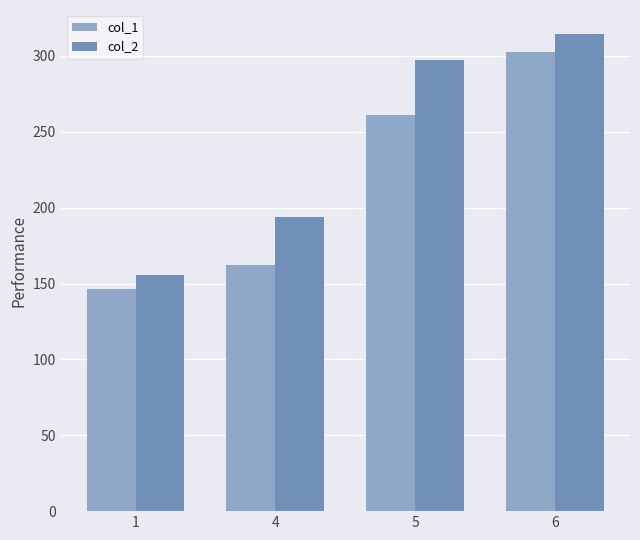

Reading left to right, what are all the values shown in this chart?

col_1: 1=146.7	4=161.9	5=261.2	6=302.8
col_2: 1=155.8	4=193.7	5=297.4	6=314.6